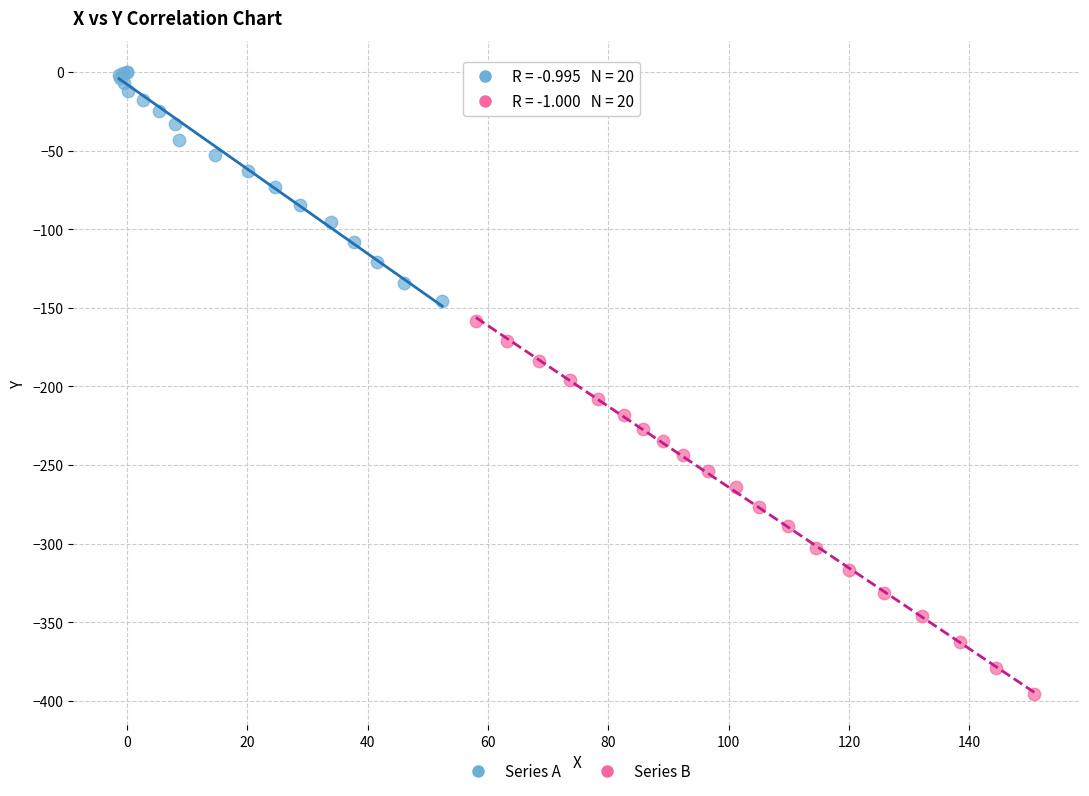

Which series has the largest Y range (max minus min)?

Series B